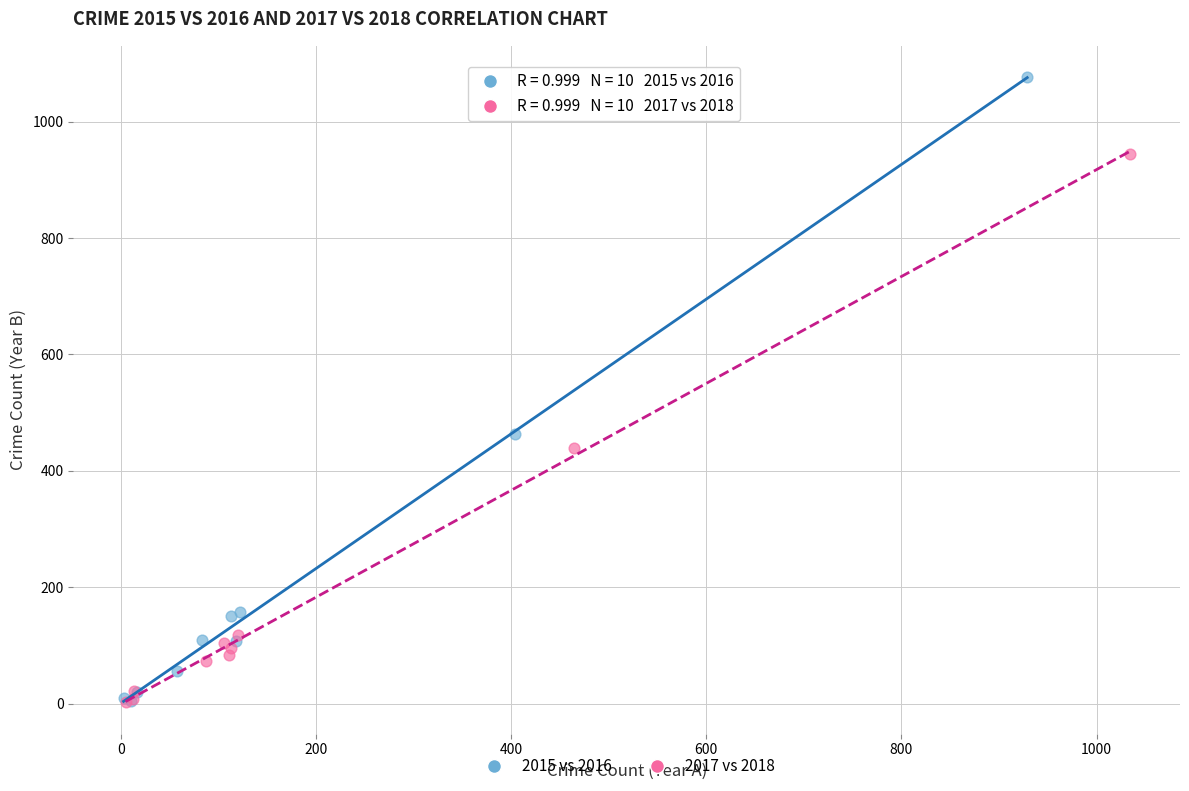

Which series has the largest Y range (max minus min)?

2015 vs 2016